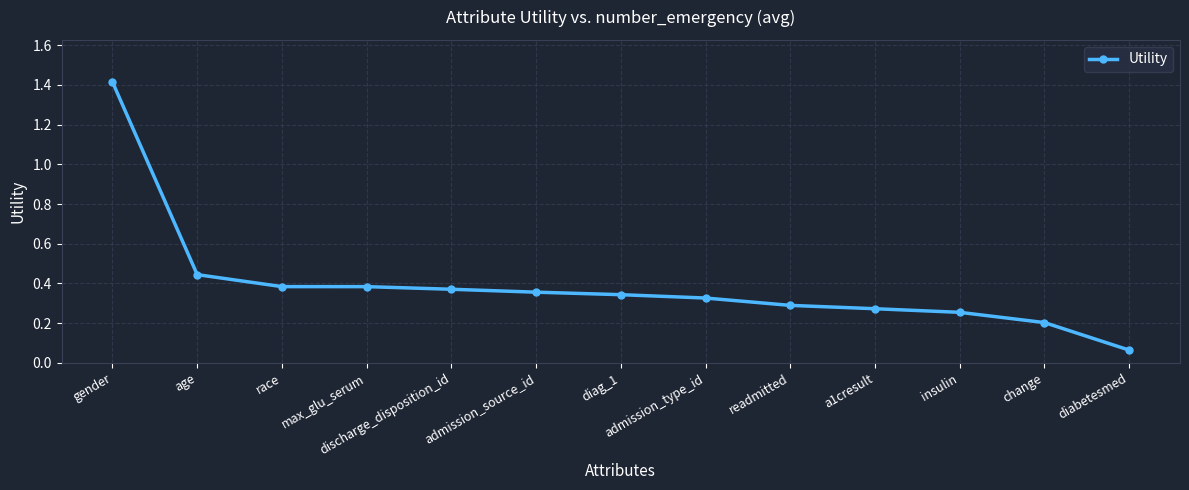

What is the label of the 4th point from the right?

a1cresult